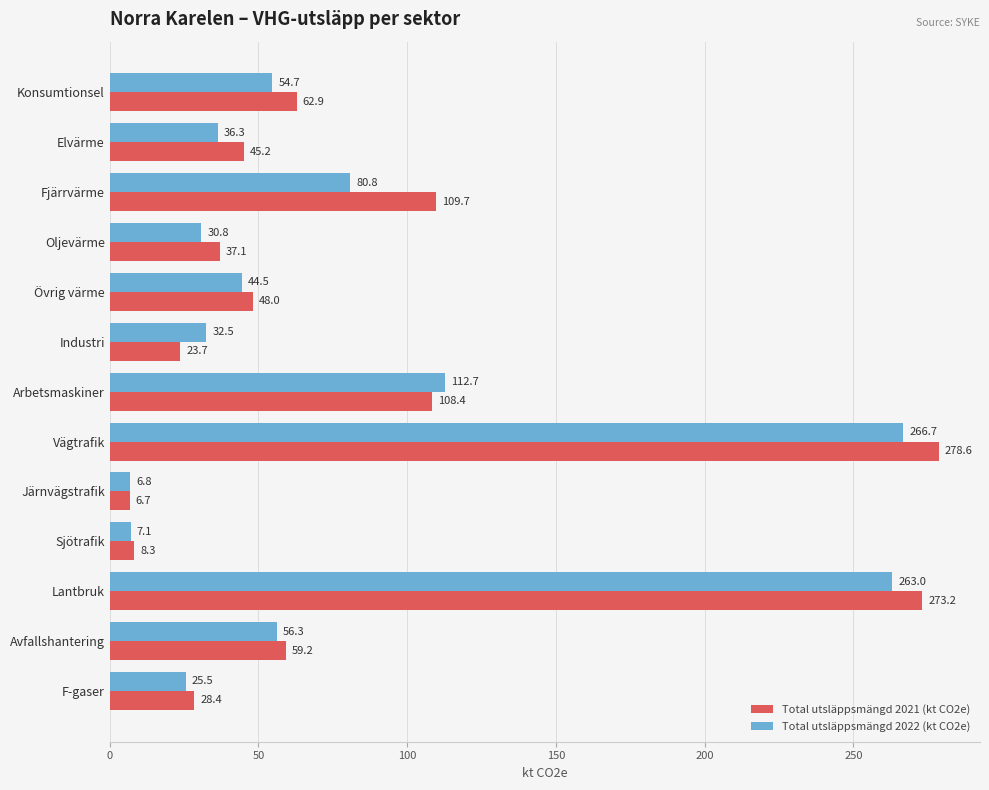

At which category does the chart reach its minimum across all series?

Järnvägstrafik